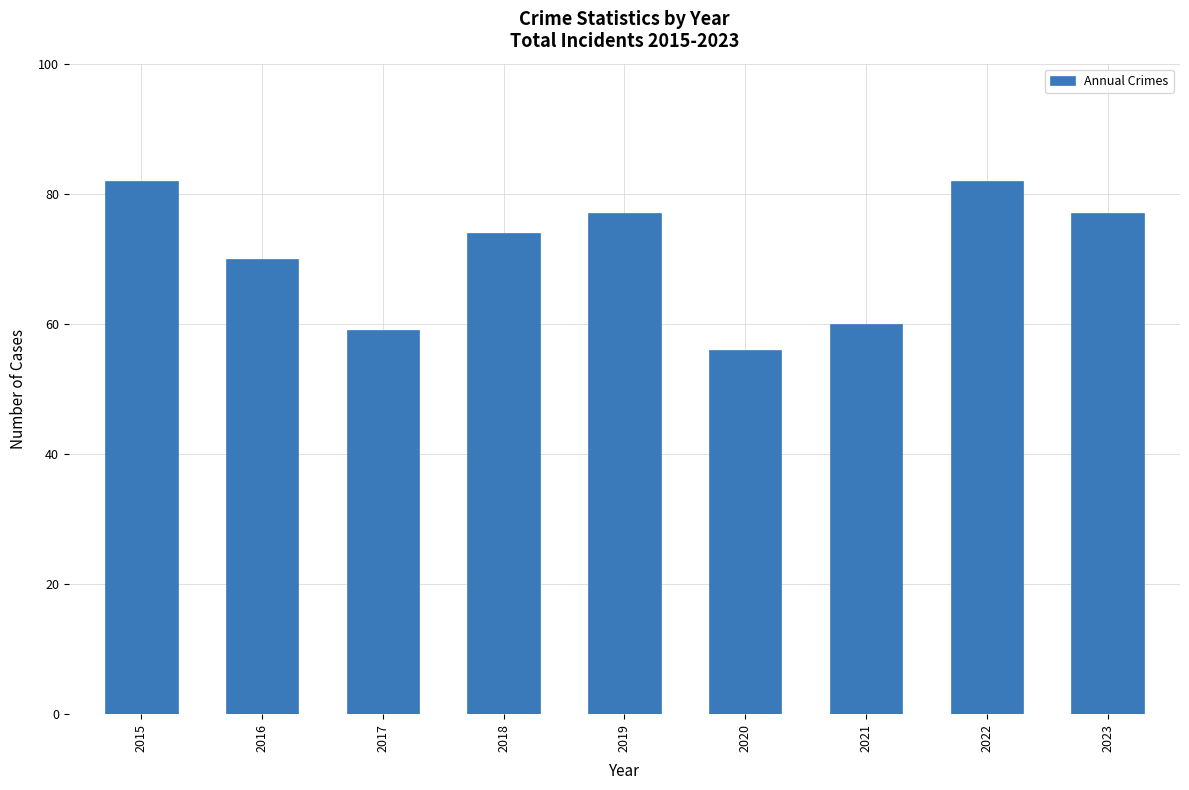

Reading left to right, list all the values displayed in this chart.

2015=82	2016=70	2017=59	2018=74	2019=77	2020=56	2021=60	2022=82	2023=77